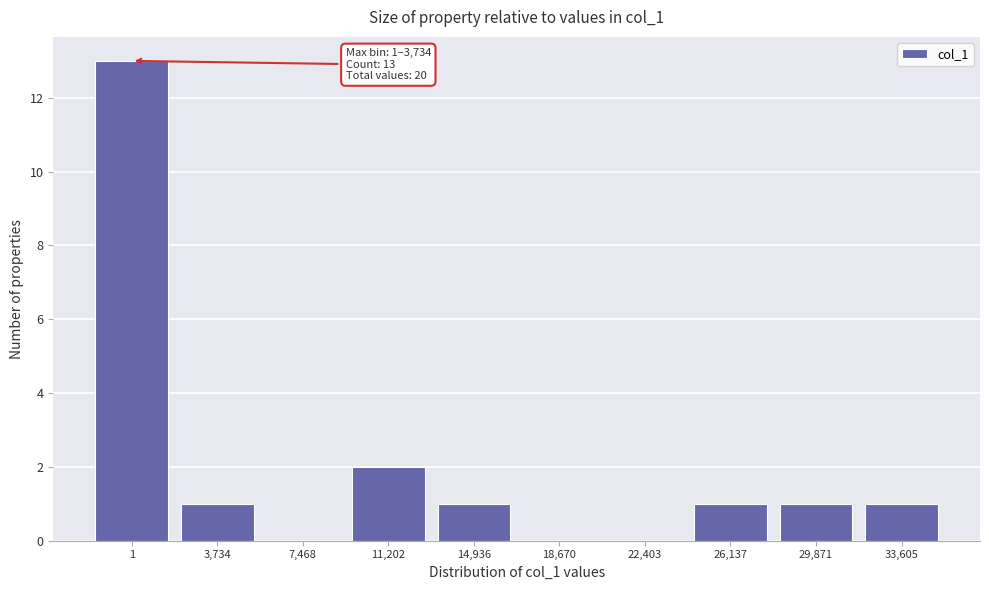

Reading left to right, extract all data points from this chart.

1=13	3,734=1	7,468=0	11,202=2	14,936=1	18,670=0	22,403=0	26,137=1	29,871=1	33,605=1